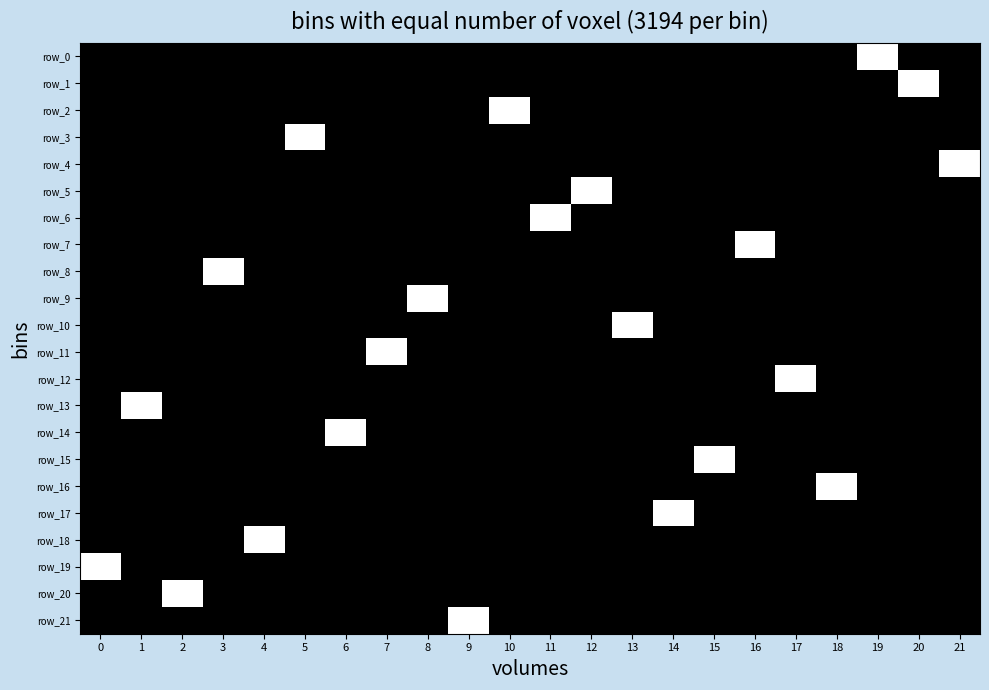

Rank the series by their maximum value, from highest to lowest.

row_0, row_1, row_2, row_3, row_4, row_5, row_6, row_7, row_8, row_9, row_10, row_11, row_12, row_13, row_14, row_15, row_16, row_17, row_18, row_19, row_20, row_21